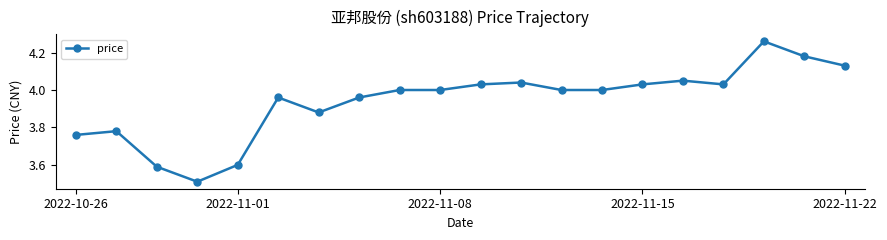

What is the difference between the second highest and second lowest values?

0.6